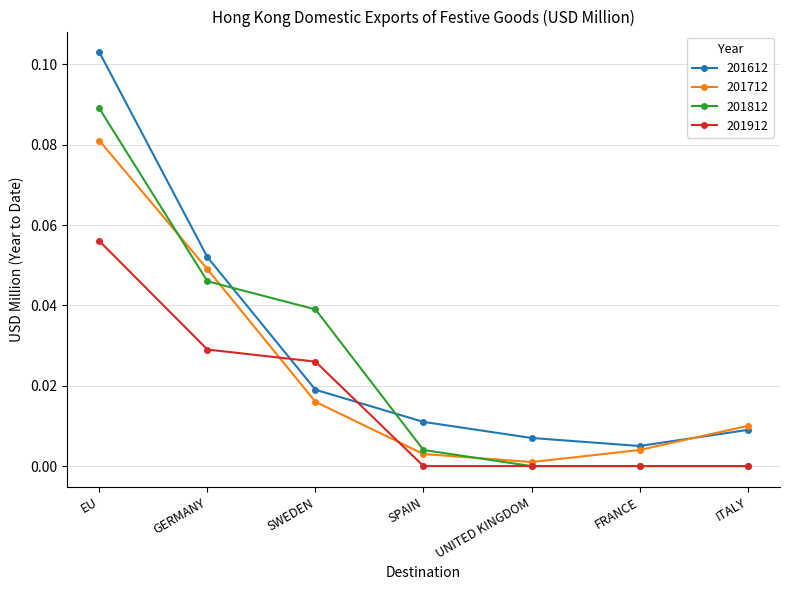

What are all the series names shown in the legend?

201612, 201712, 201812, 201912